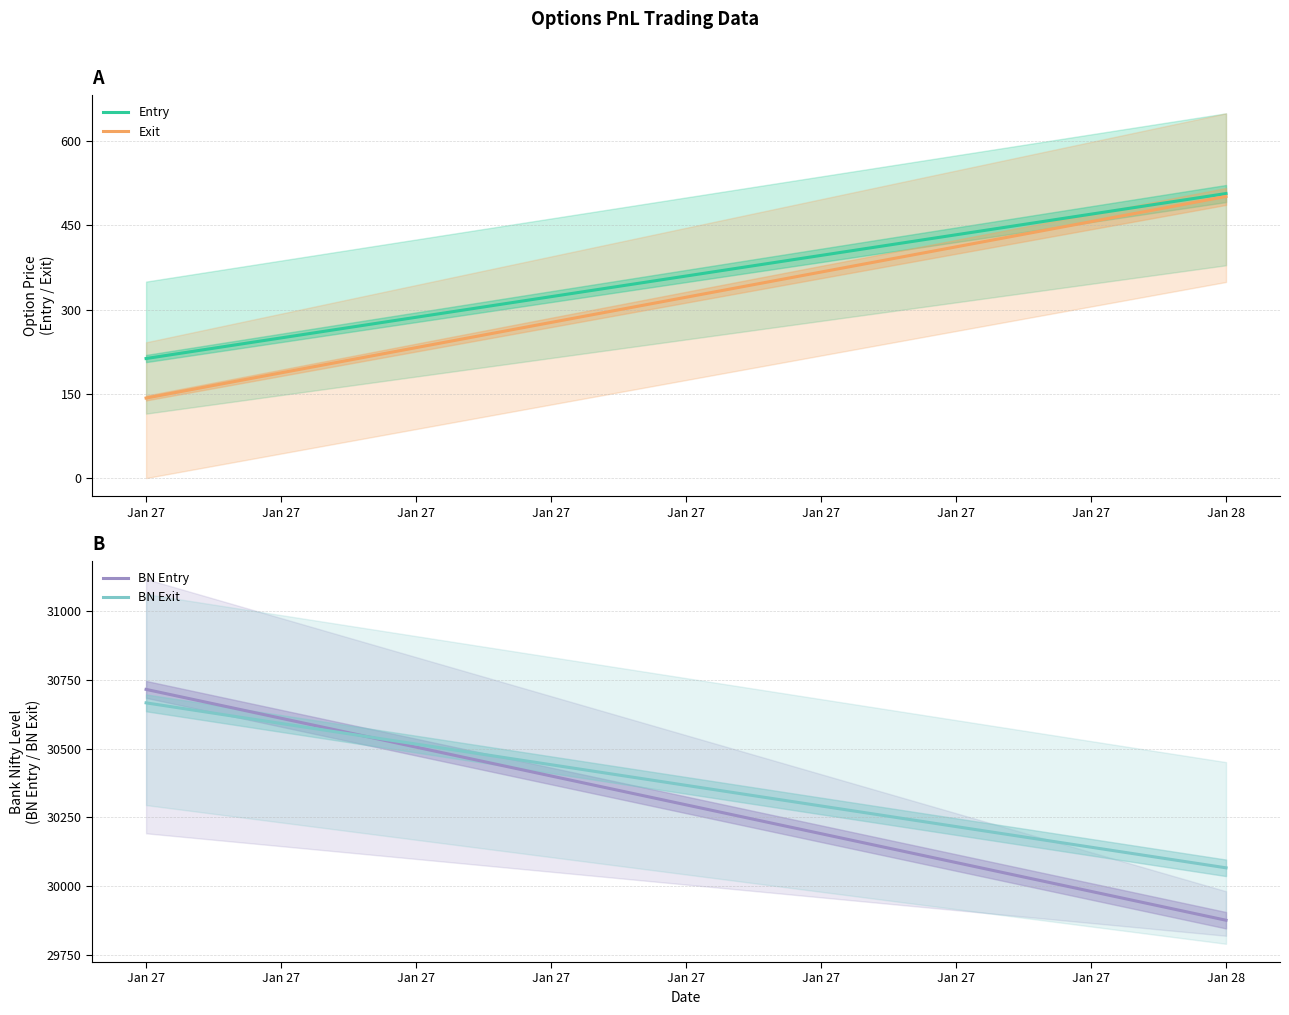

Where is BN Exit nearest to the value 30366?

Jan 28